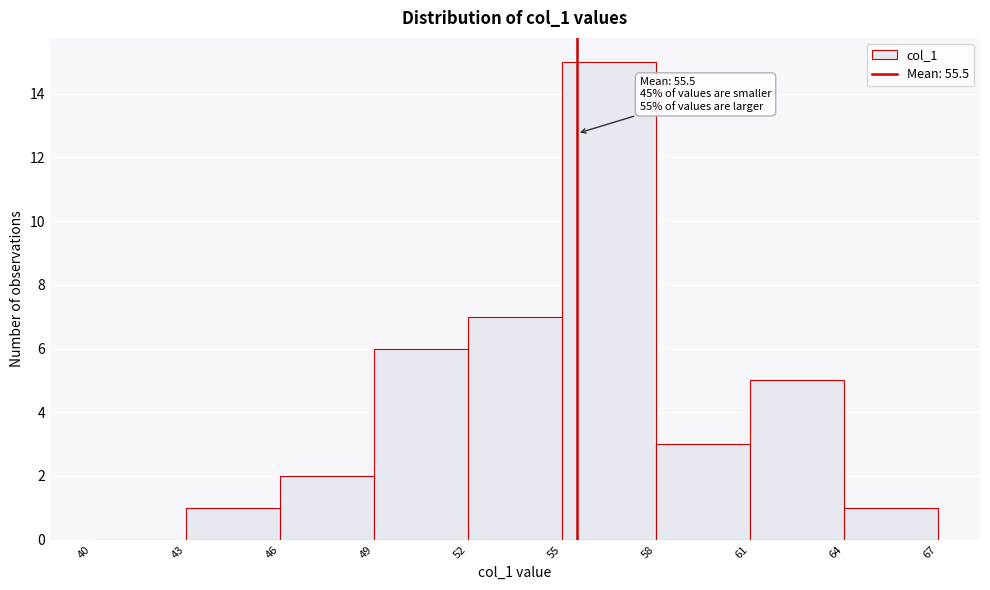

Which range on the x-axis has the tallest bar?

55 to 58